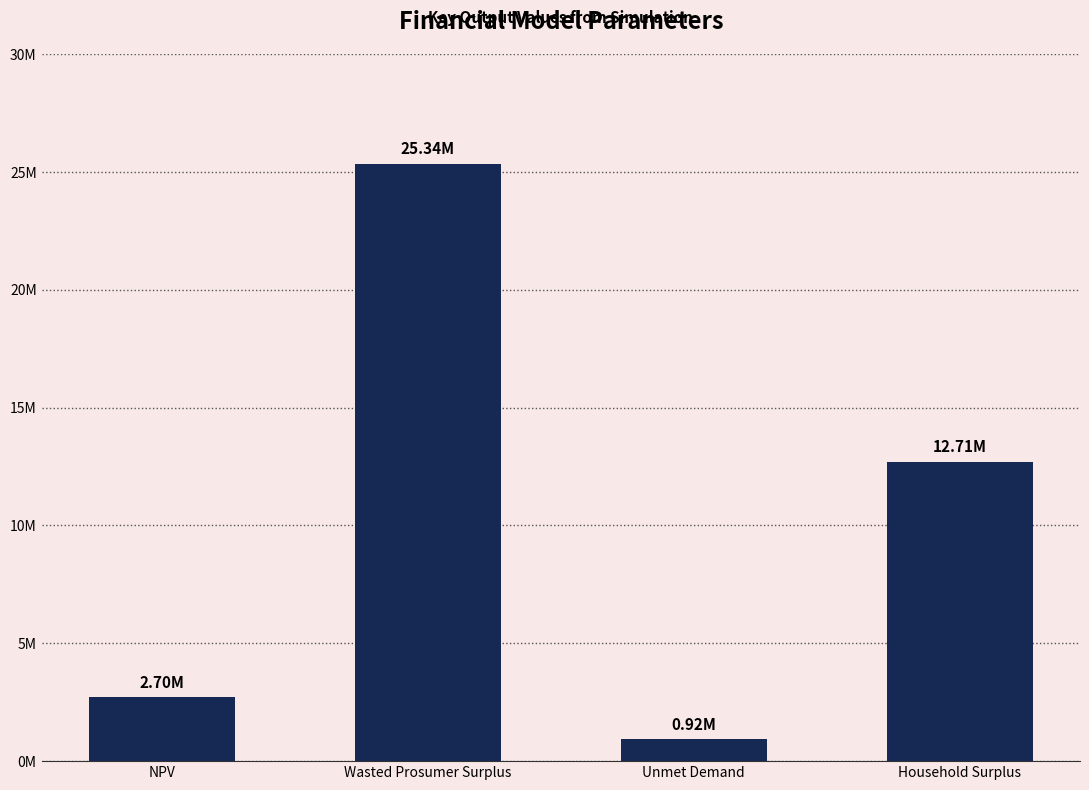

The value at Wasted Prosumer Surplus is 25338154.6. True or false?

True